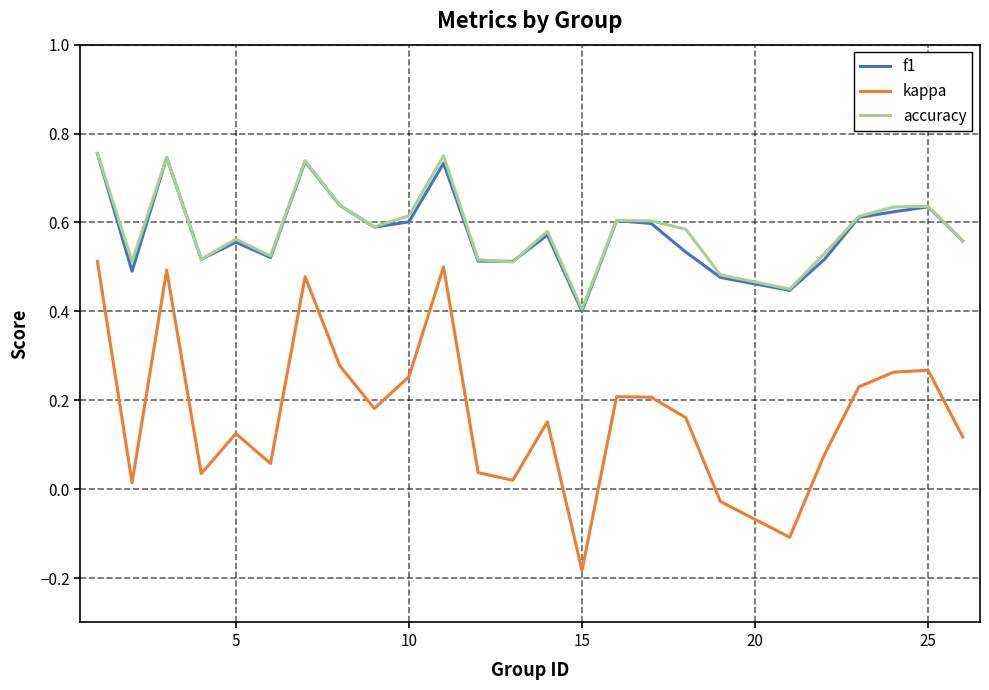

True or false: kappa and f1 cross at least once.

False